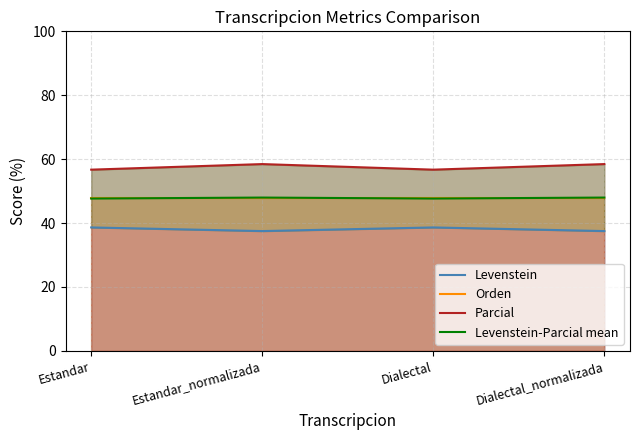

Which category has the lowest value across all series?

Estandar_normalizada